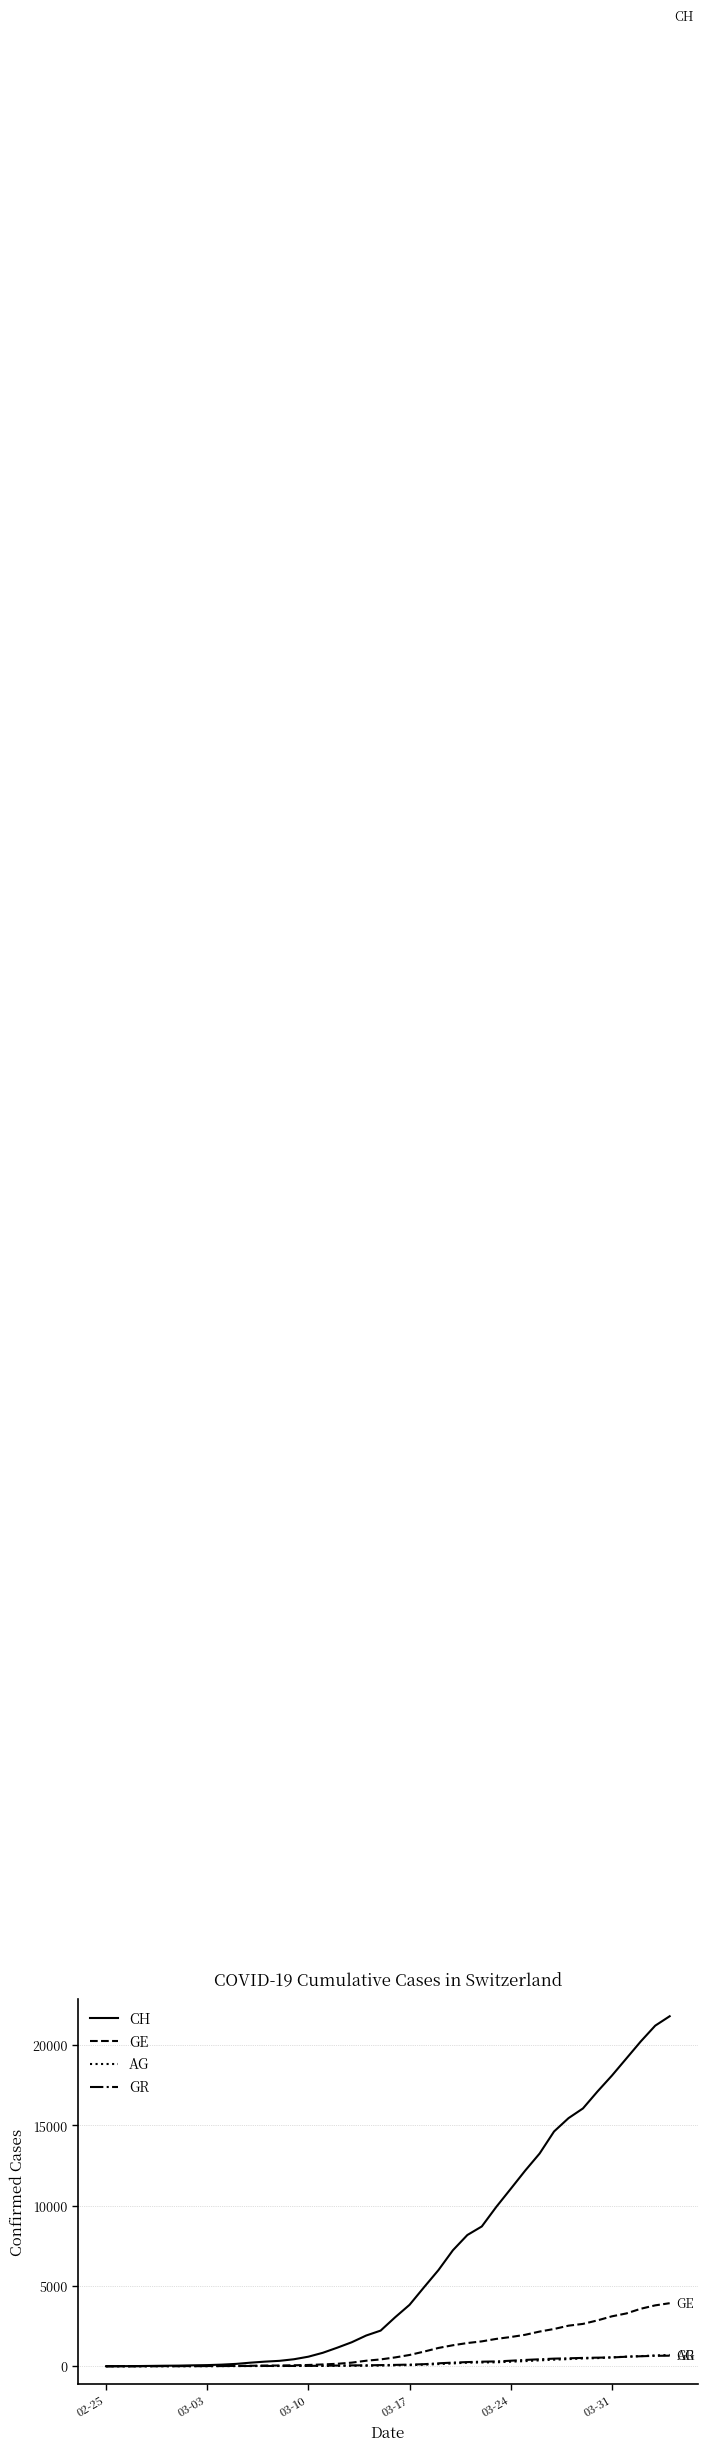

Which series has the widest spread of values?

CH